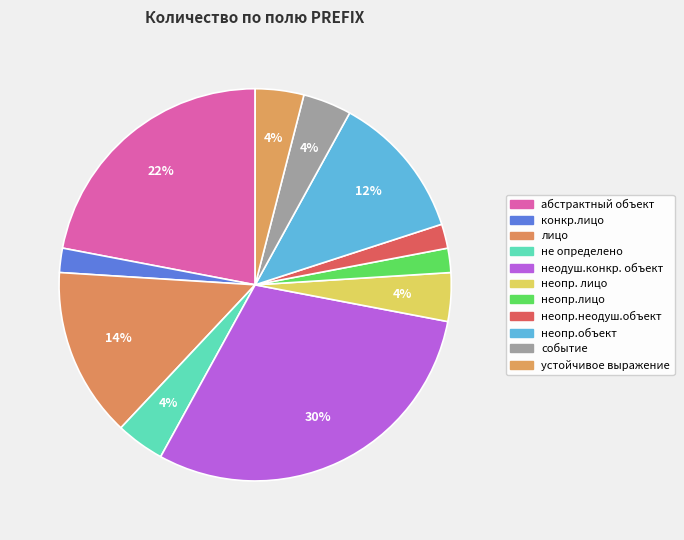

How many segments does this pie chart have?

11